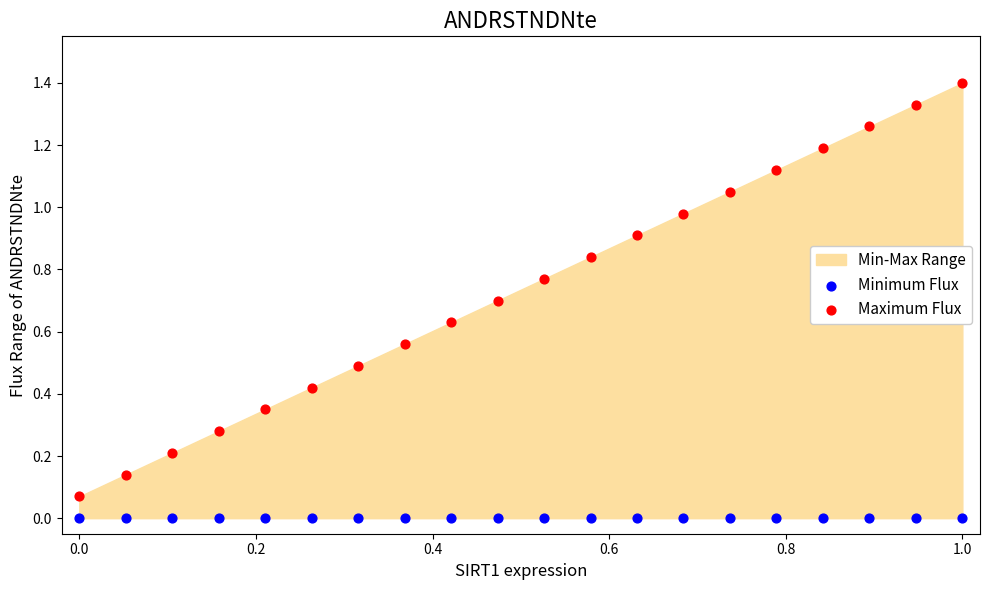

Which series contains the lowest Y value?

Minimum Flux